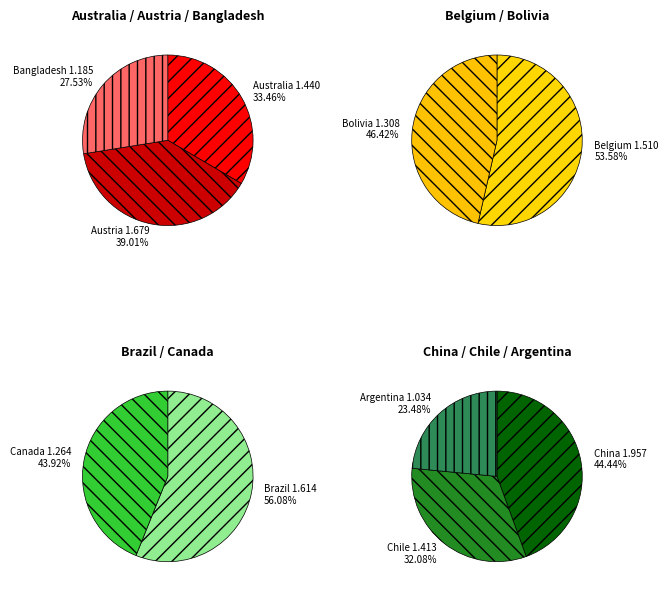

Is it true that Chile is 21% of the pie?

False